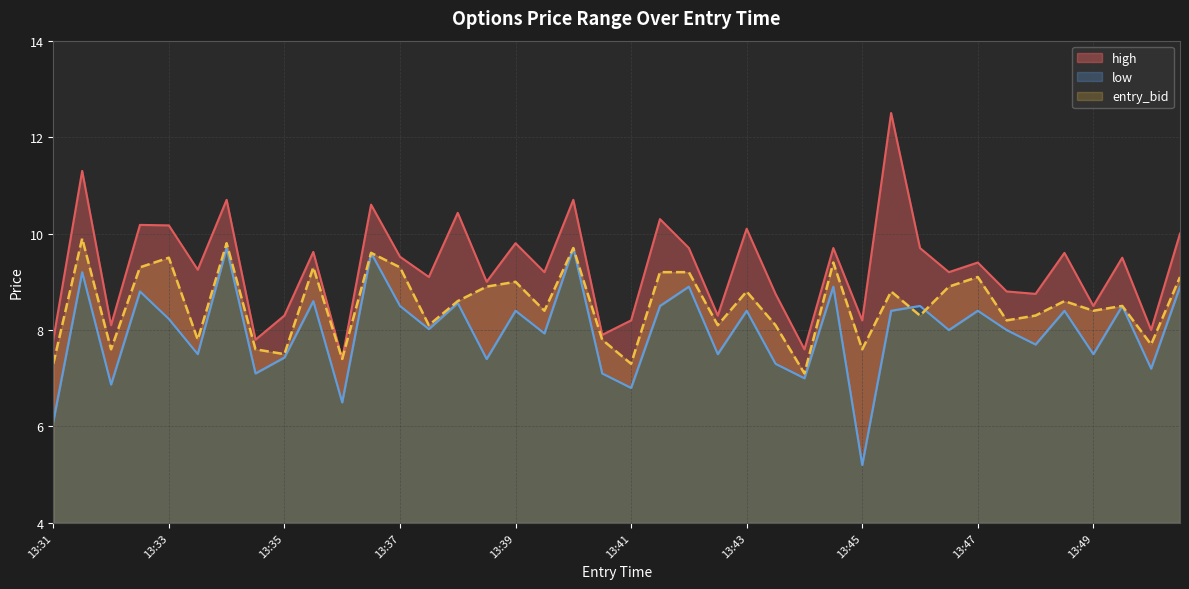

How many values in the entry_bid series exceed 8?

29